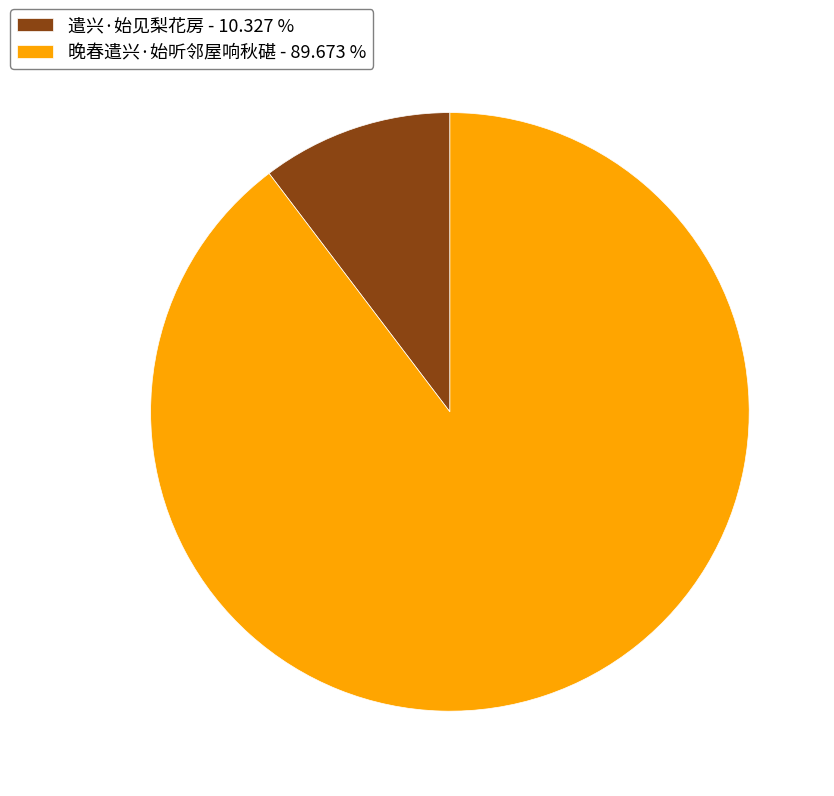

Which slice represents more than half of the pie?

晚春遣兴·始听邻屋响秋碪